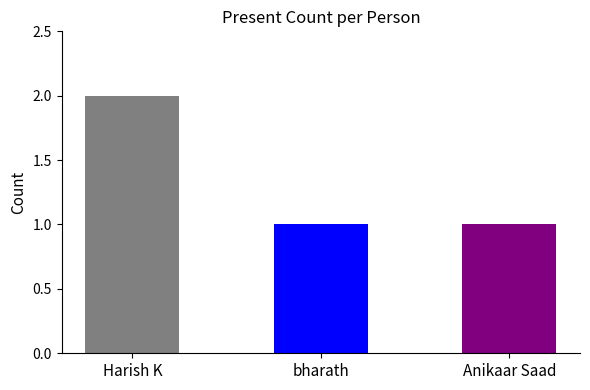

Which category has the highest value across all series?

Harish K